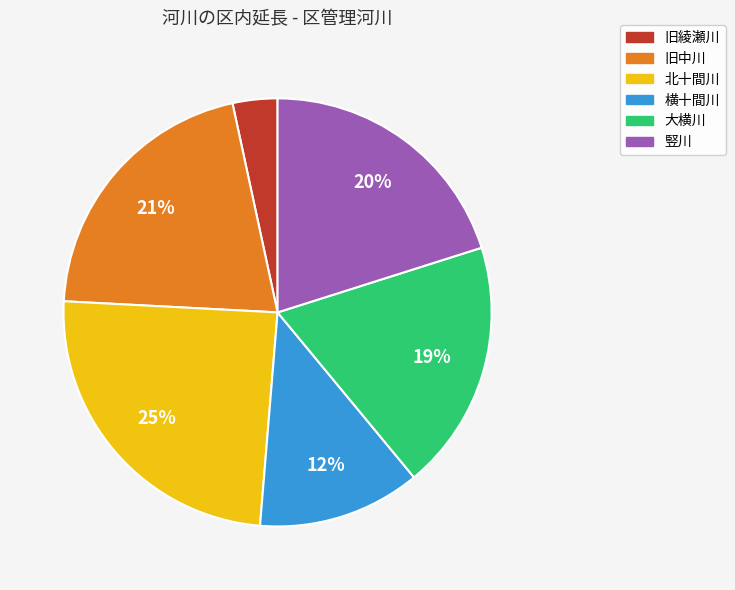

Do 大横川 and 北十間川 together represent more than half of the pie?

No